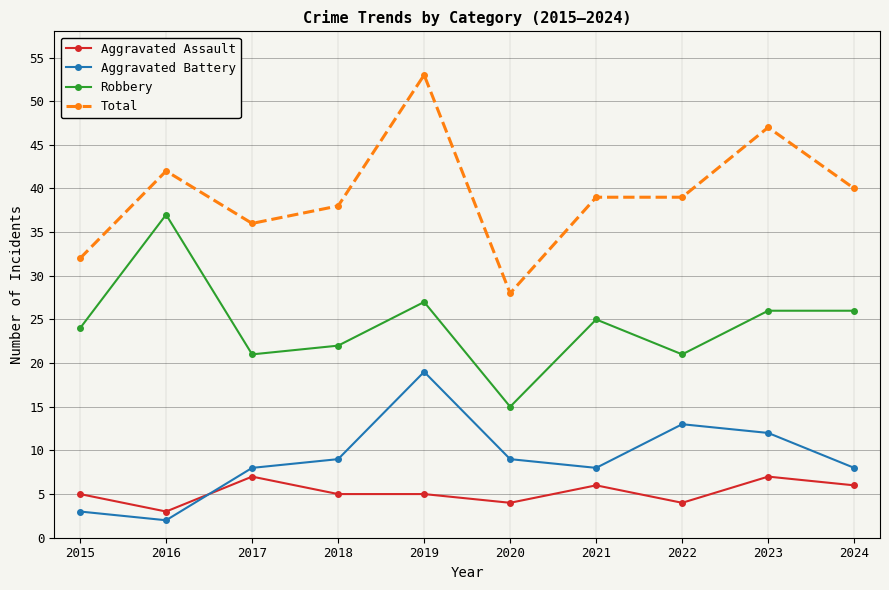

What is the approximate value of Robbery at 2016?

37